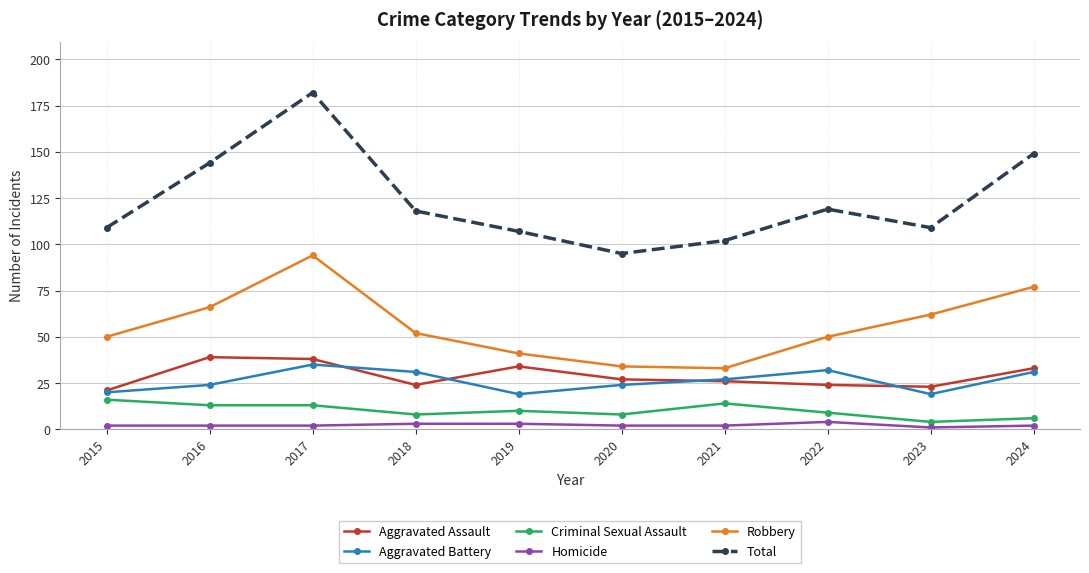

Reading right to left, transcribe all the data shown in this chart.

Aggravated Assault: 33	23	24	26	27	34	24	38	39	21
Aggravated Battery: 31	19	32	27	24	19	31	35	24	20
Criminal Sexual Assault: 6	4	9	14	8	10	8	13	13	16
Homicide: 2	1	4	2	2	3	3	2	2	2
Robbery: 77	62	50	33	34	41	52	94	66	50
Total: 149	109	119	102	95	107	118	182	144	109